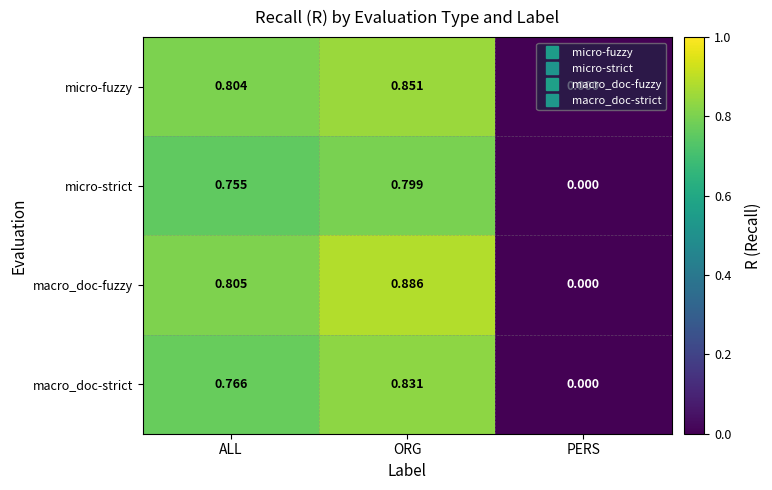

At which label does macro_doc-fuzzy reach its peak?

ORG